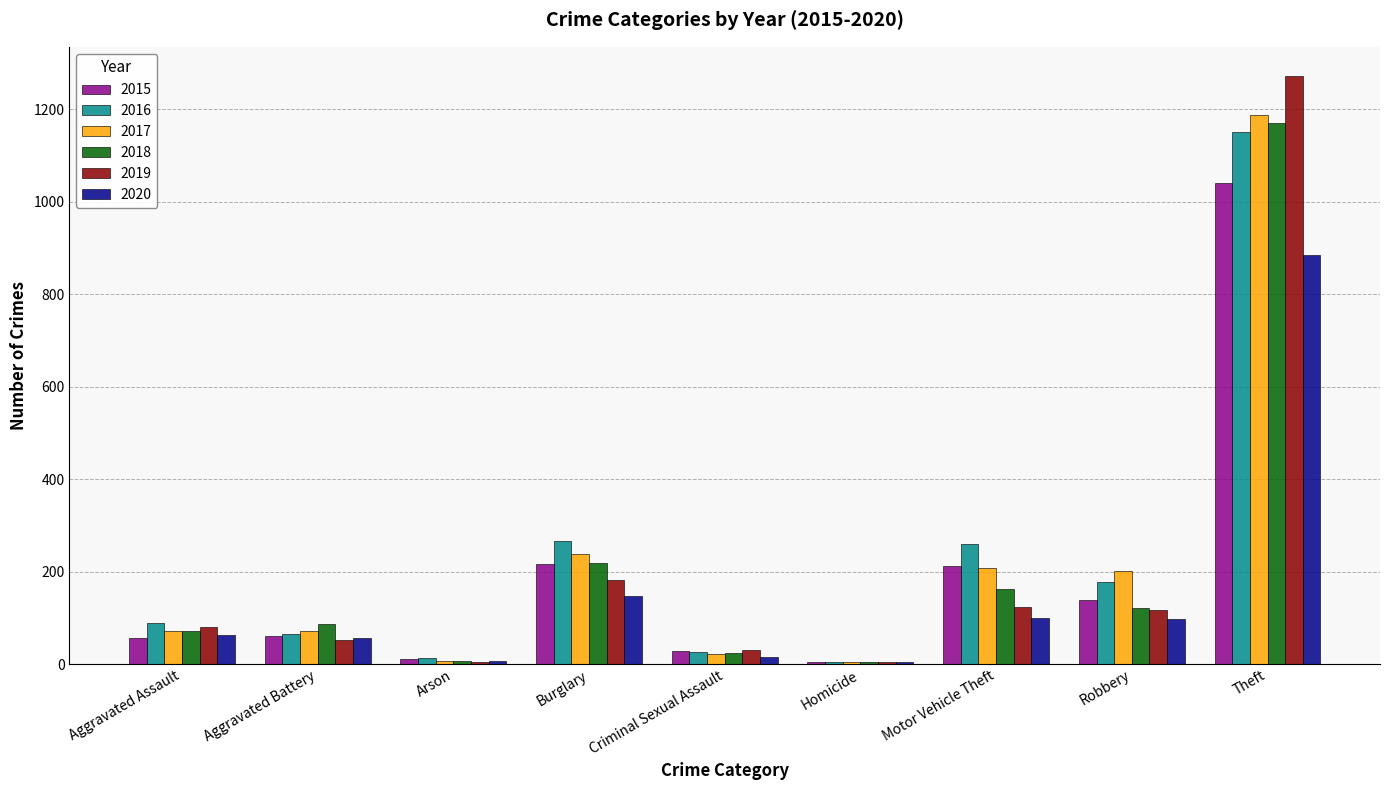

Is the value of 2019 at Aggravated Assault greater than the value of 2015 at Motor Vehicle Theft?

No